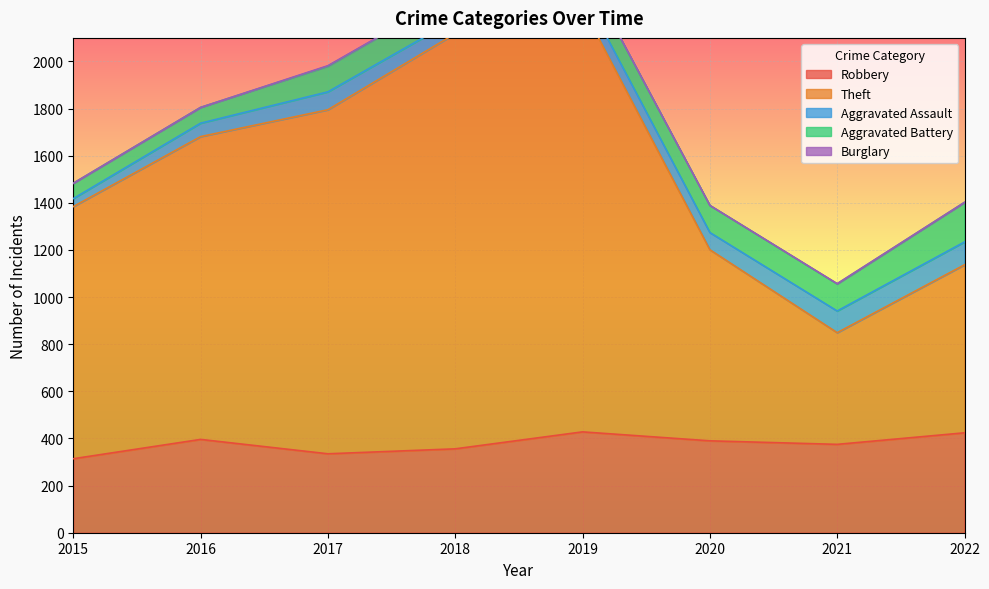

Count the number of categories in the chart.

8